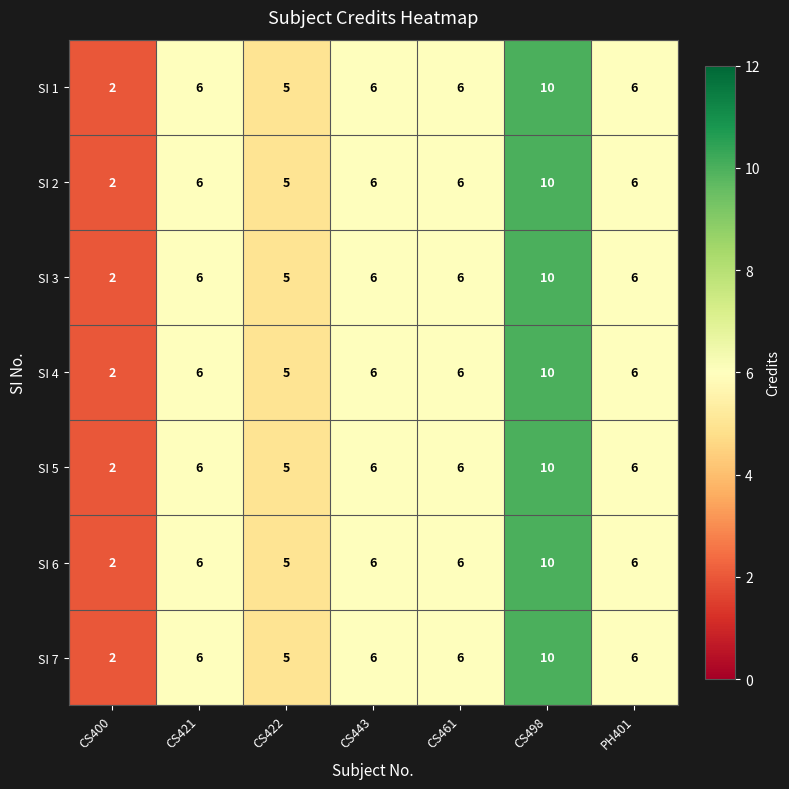

True or false: SI 7 has a value of 2 at CS400.

True